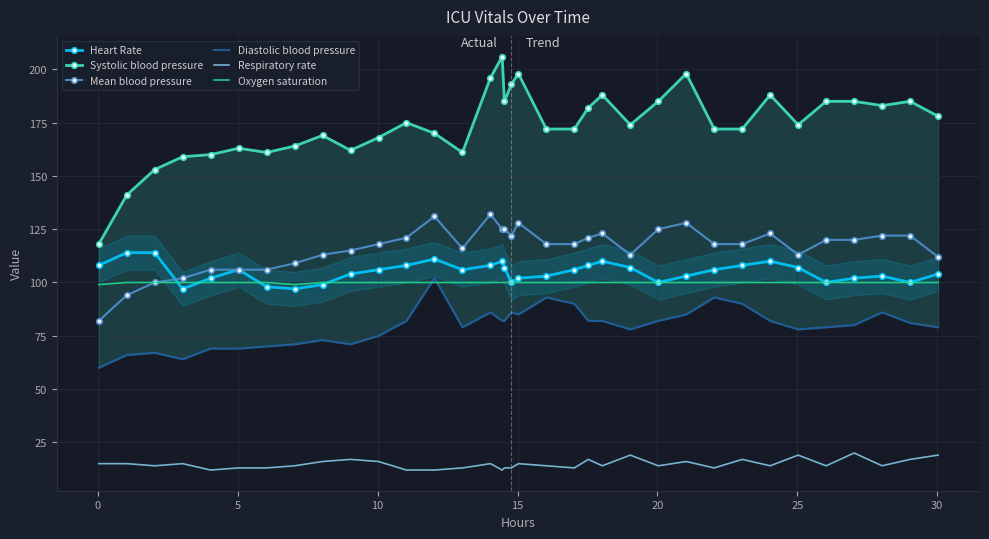

What are all the series names shown in the legend?

Heart Rate, Systolic blood pressure, Mean blood pressure, Diastolic blood pressure, Respiratory rate, Oxygen saturation